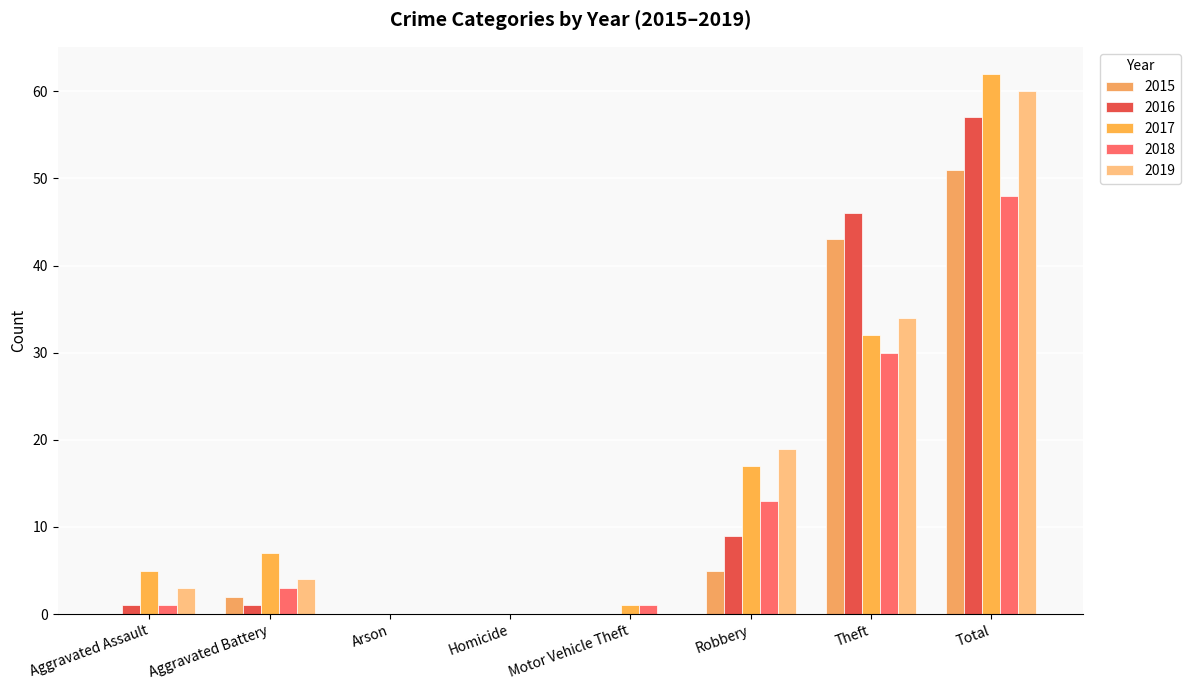

How many groups of bars are there?

8